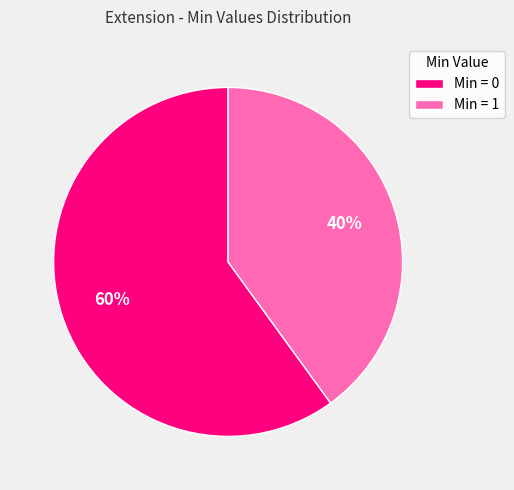

Is the sum of Min = 0 and Min = 1 greater than half?

Yes